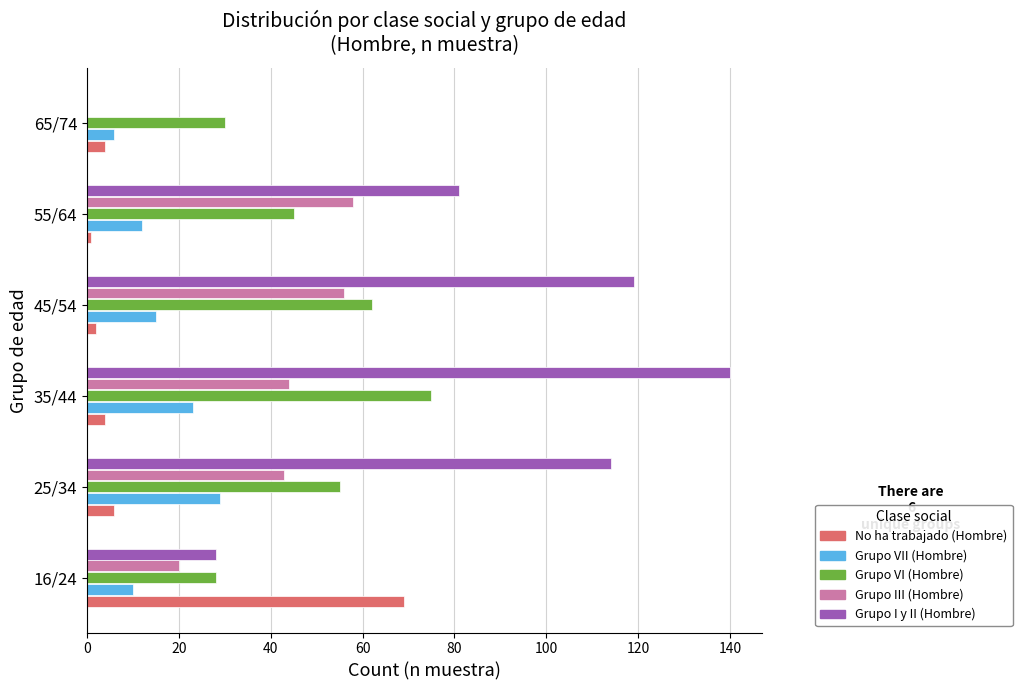

Is it true that Grupo III (Hombre) equals 0 at 65/74?

True